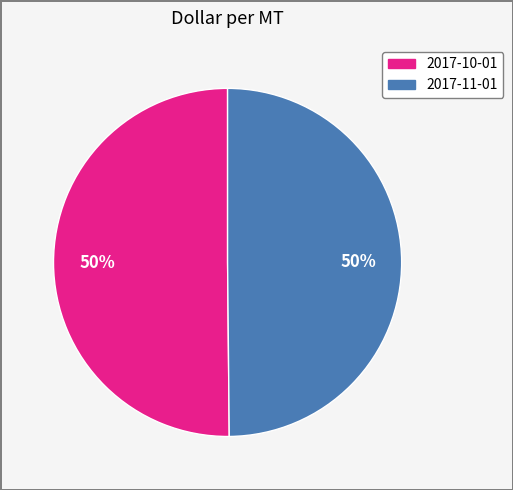

Approximately how many times larger is the value at 2017-11-01 compared to 2017-10-01?

1.0